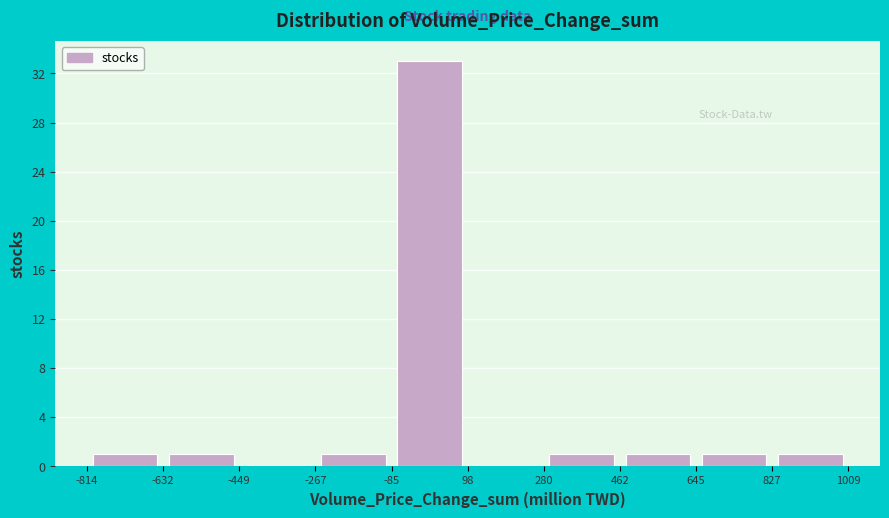

Reading left to right, list every bar in this chart as the range it spans on the x-axis followed by its height. The values are not printed on the chart, so give them approximately, as read against the axis.

-814 to -632: 1
-632 to -449: 1
-449 to -267: 0
-267 to -85: 1
-85 to 98: 33
98 to 280: 0
280 to 462: 1
462 to 645: 1
645 to 827: 1
827 to 1009: 1